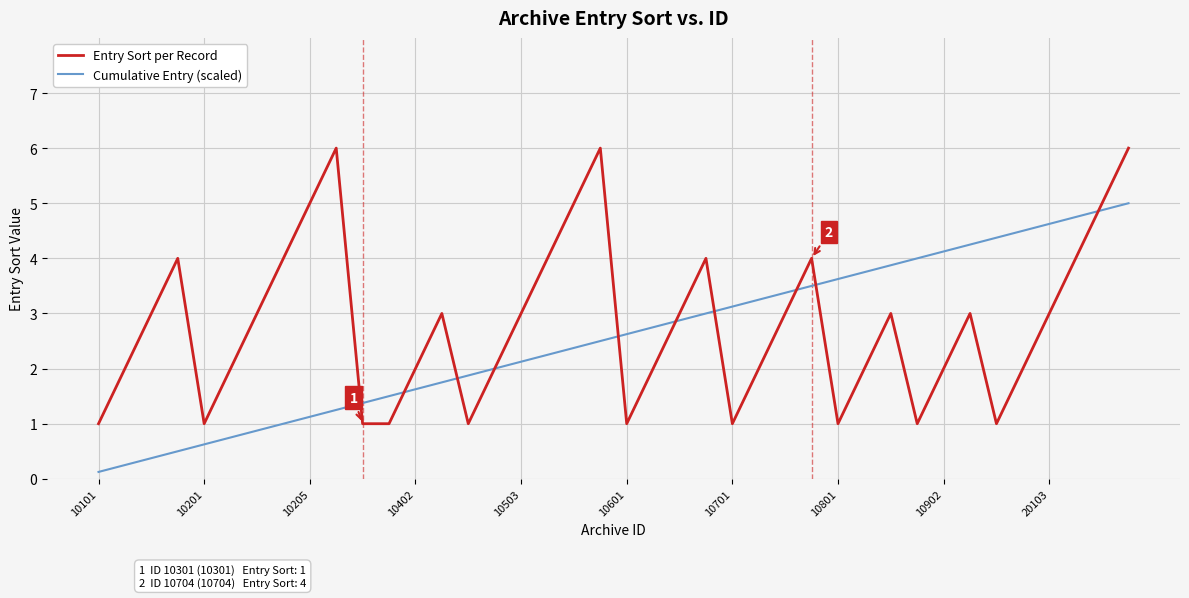

What is the highest value of the Cumulative Entry (scaled) series?

5.0